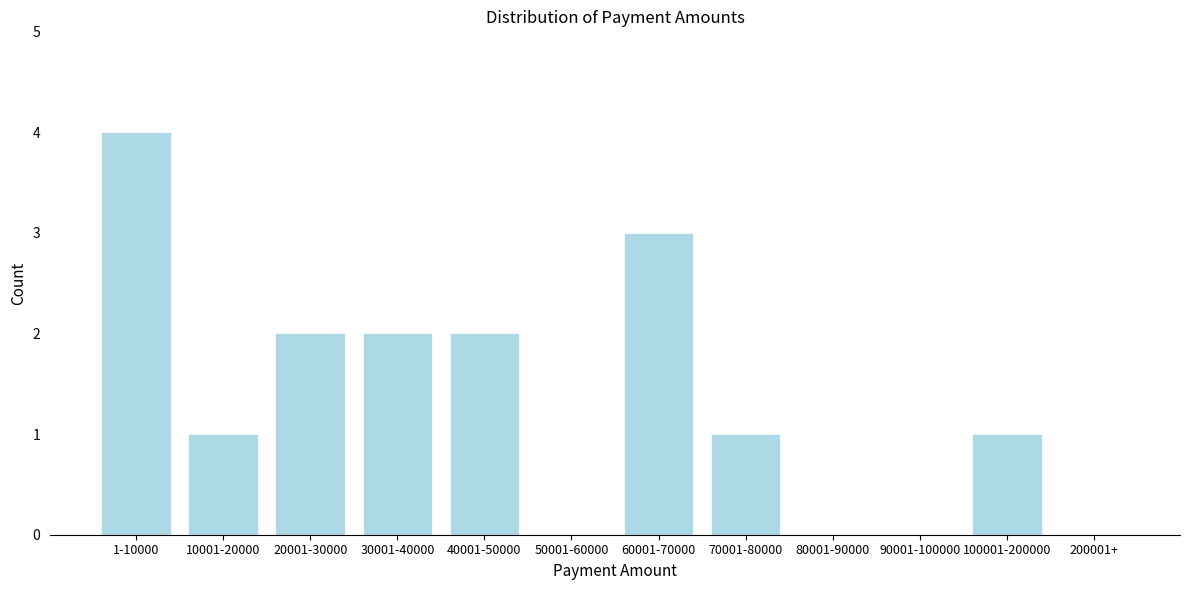

Reading right to left, what are all the values shown in this chart?

200001+=0	100001-200000=1	90001-100000=0	80001-90000=0	70001-80000=1	60001-70000=3	50001-60000=0	40001-50000=2	30001-40000=2	20001-30000=2	10001-20000=1	1-10000=4